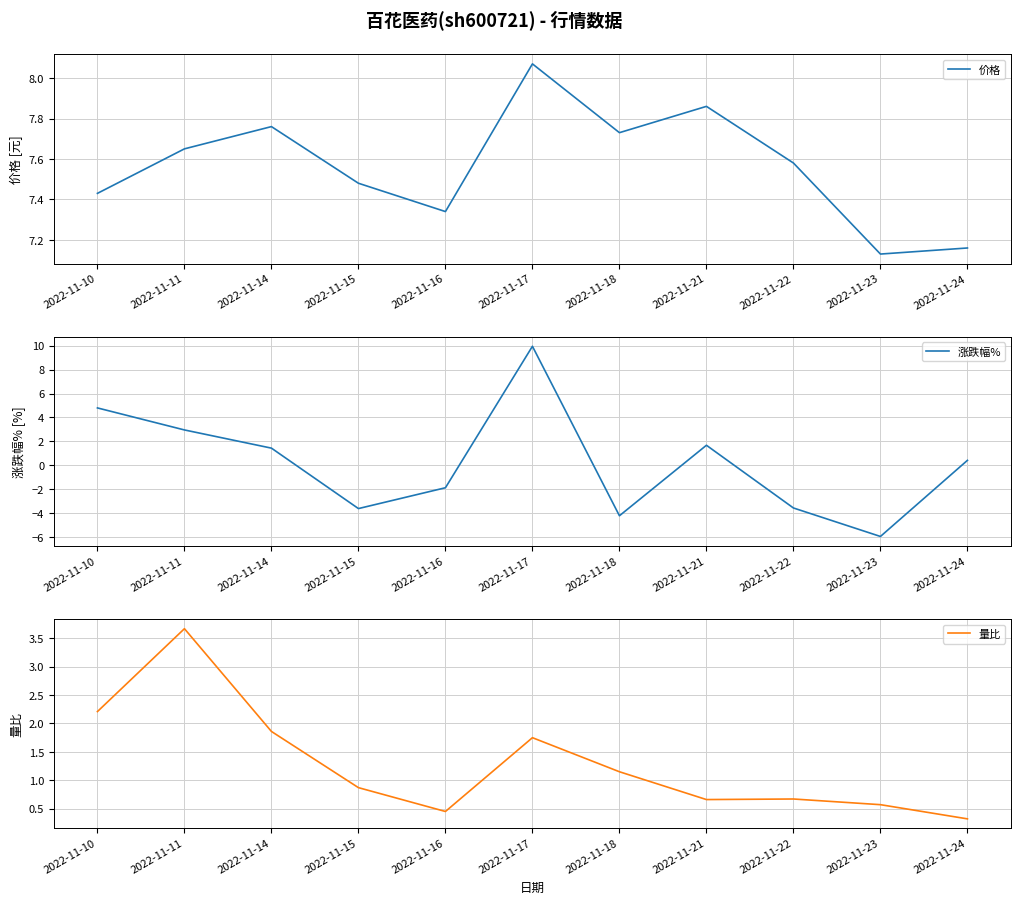

At which label does 涨跌幅% reach its minimum?

2022-11-23